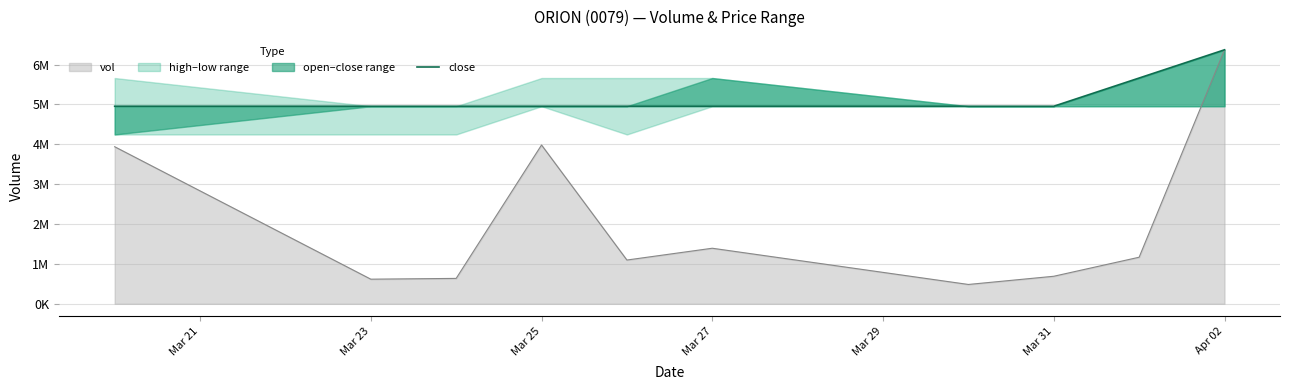

What is the value of the 2nd point from the left?

4954288.9